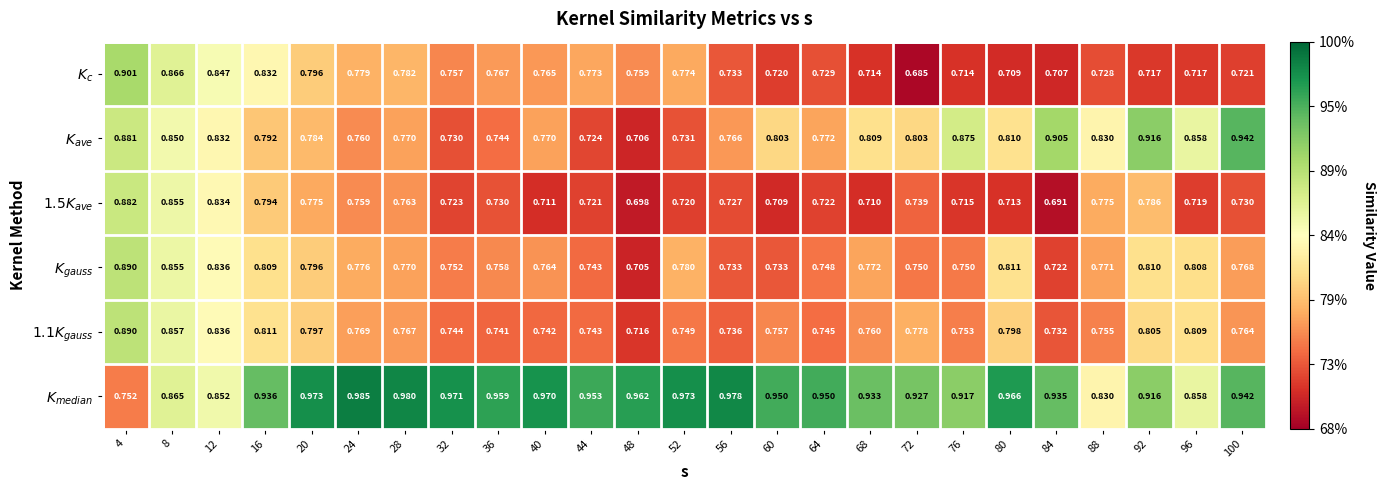

At which category is the sum across all series the highest?

4